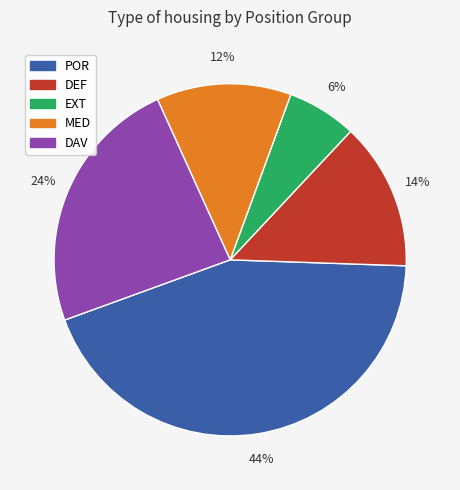

Is there any slice that represents more than half of the pie?

No